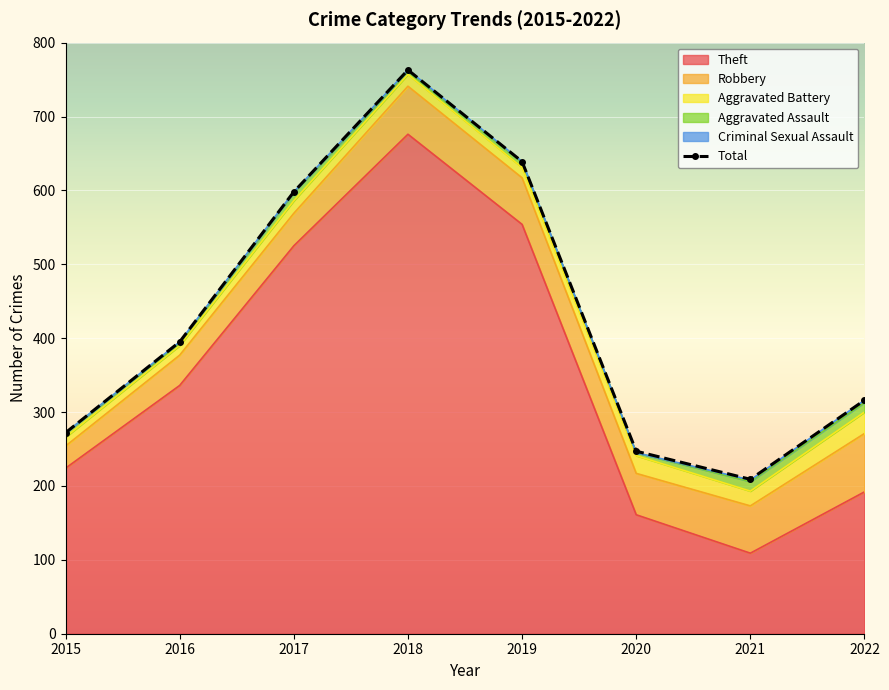

How many data points does each series have?

8